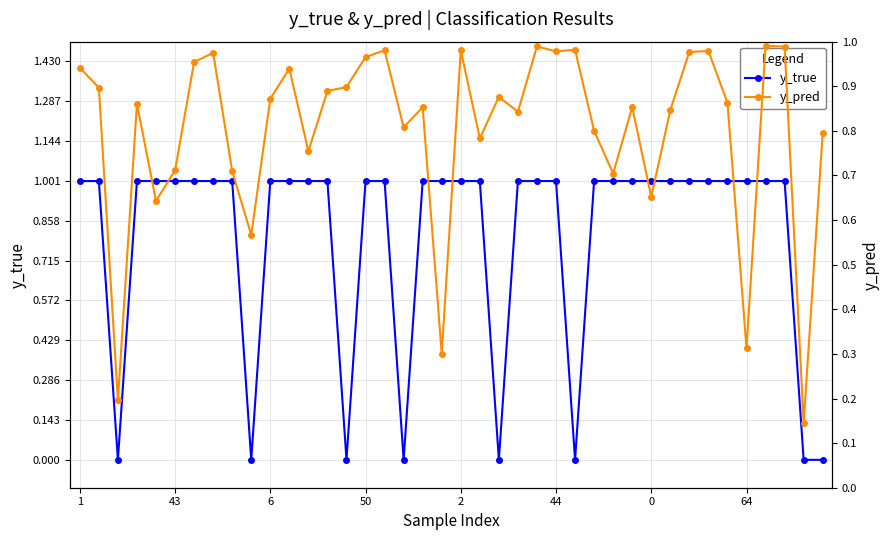

At which label is y_pred closest to 0?

38